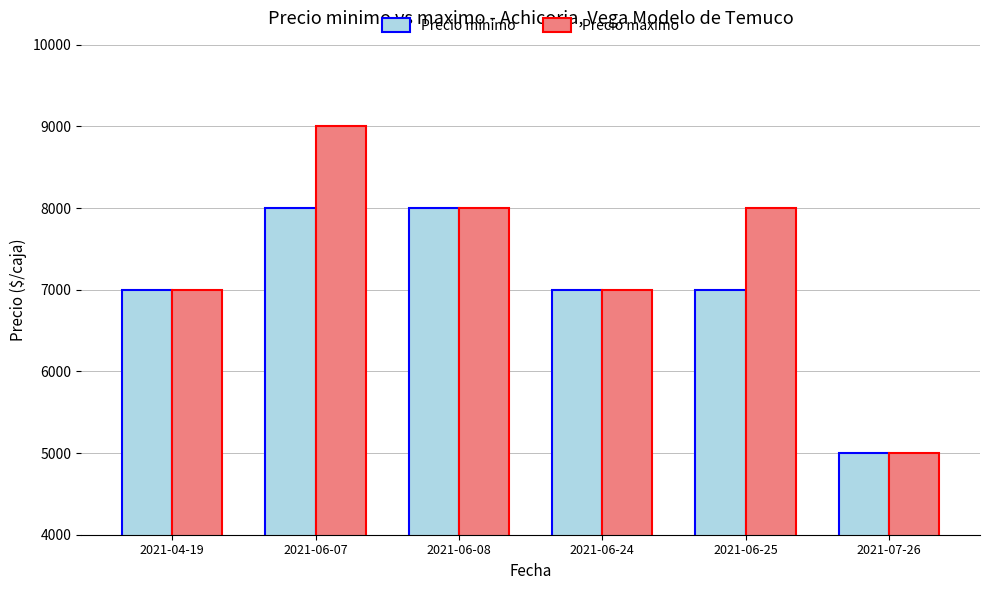

Is the value of Precio minimo at 2021-06-08 greater than the value of Precio maximo at 2021-07-26?

Yes